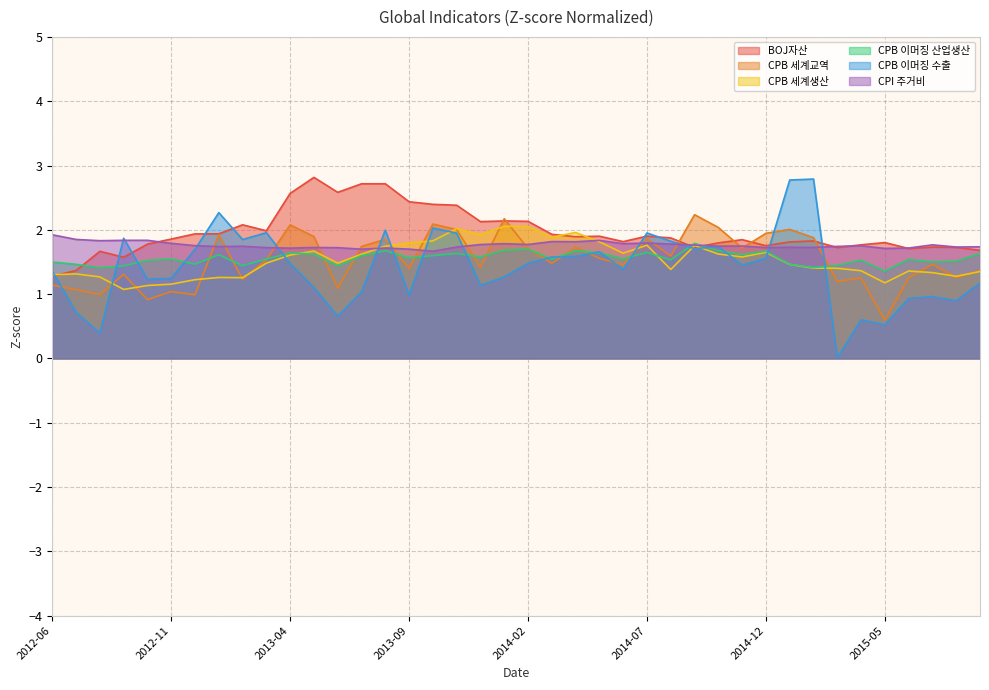

What is the label of the 24th point from the left?

2014-05